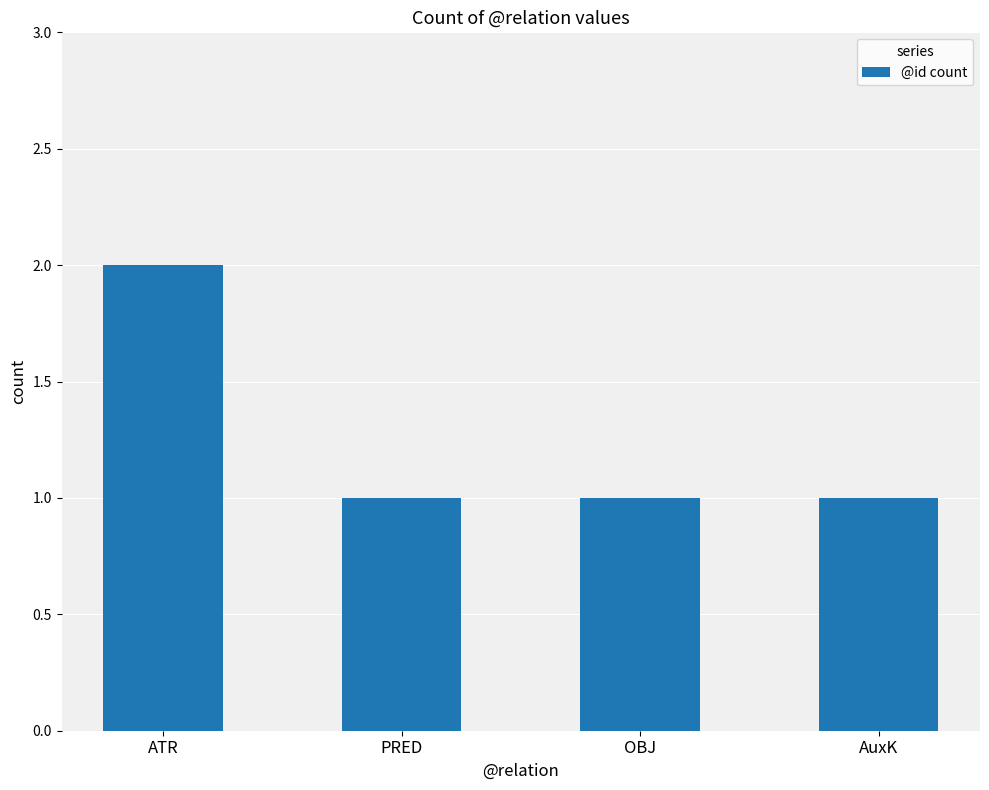

Is it true that the value at OBJ is 1?

True